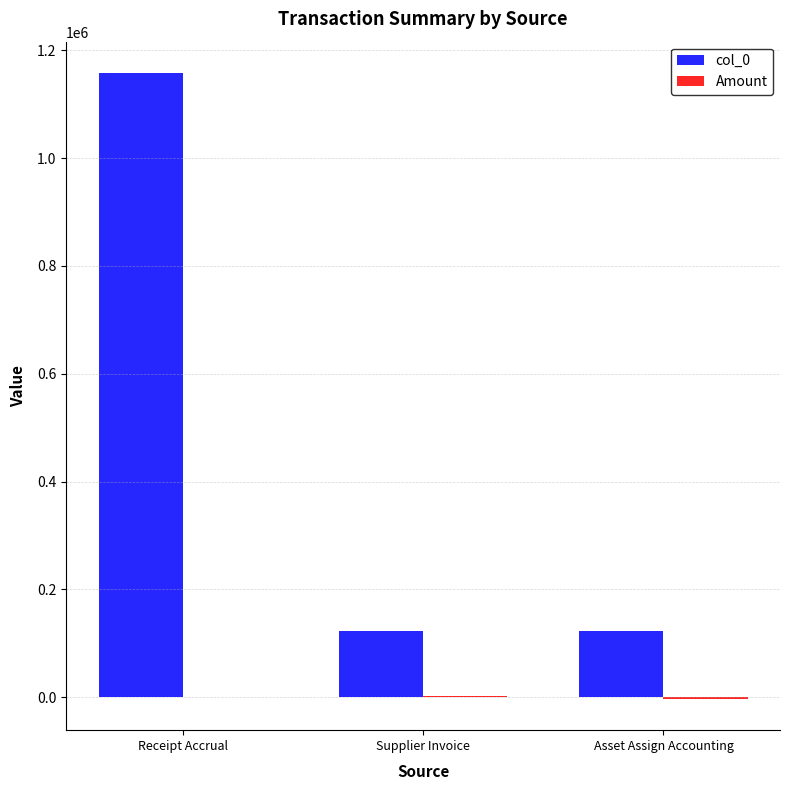

At which category is the sum across all series the highest?

Receipt Accrual